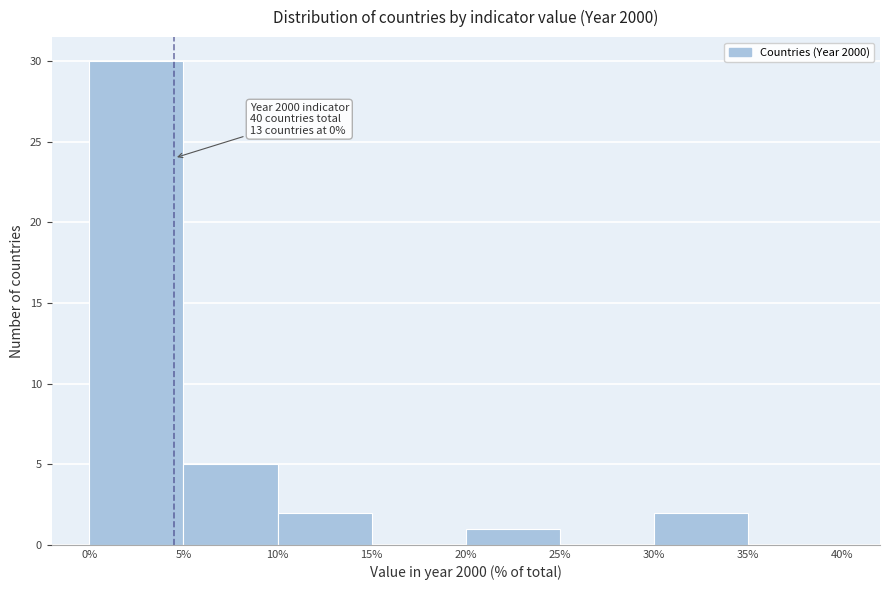

Which range on the x-axis has the tallest bar?

0% to 5%